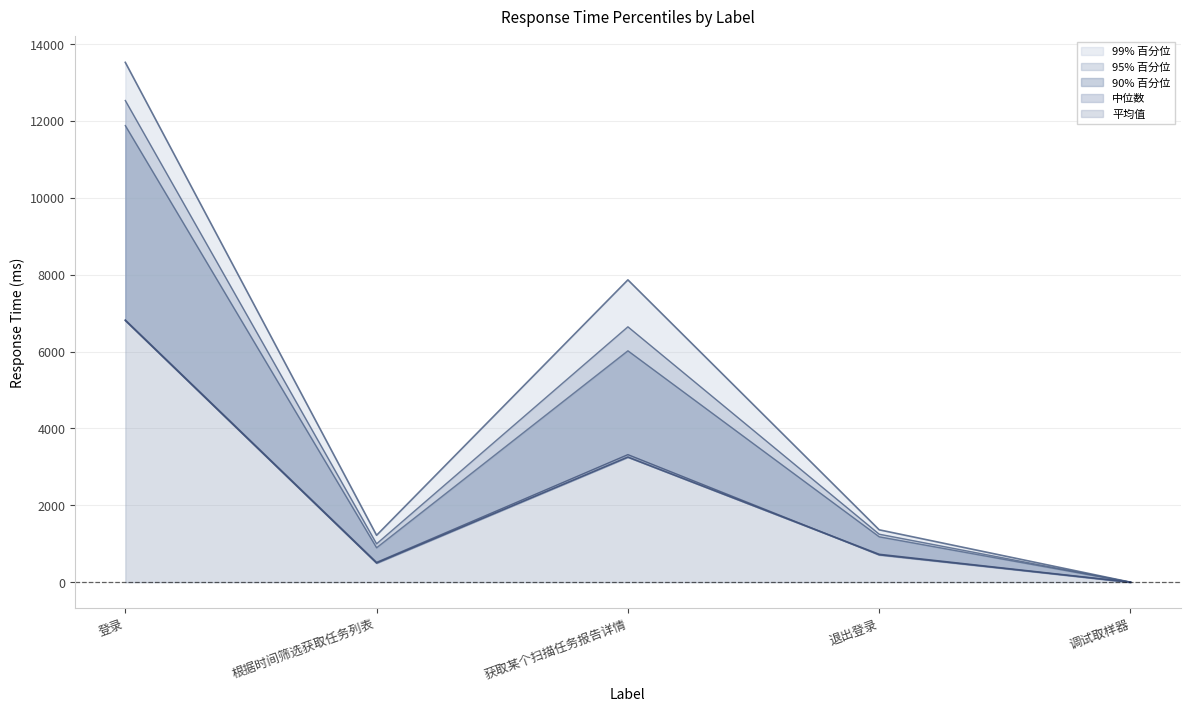

Where does the 99% 百分位 series first go above 1363?

登录